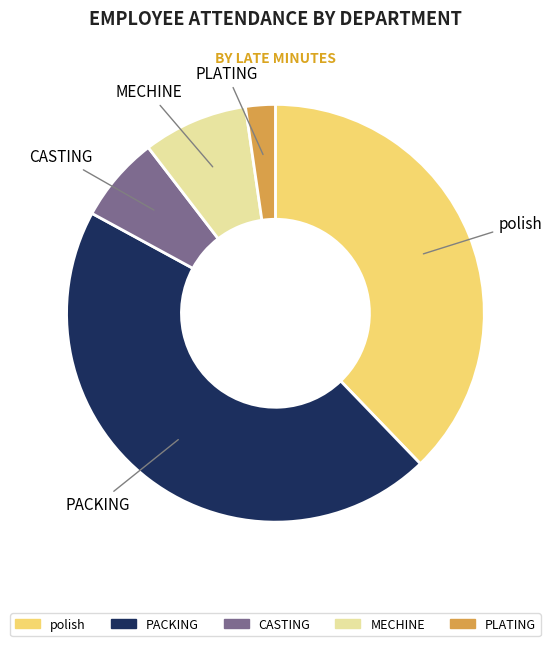

How many segments does this pie chart have?

5